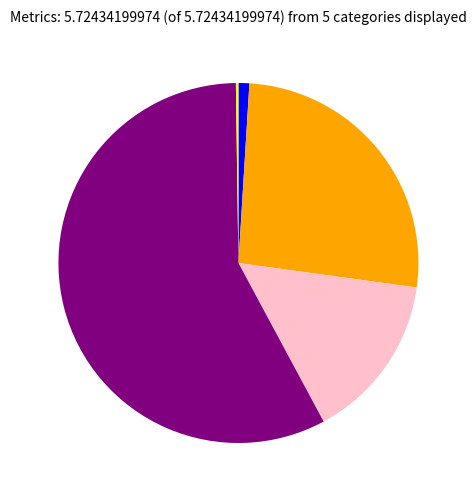

Is there a majority slice in this chart?

Yes